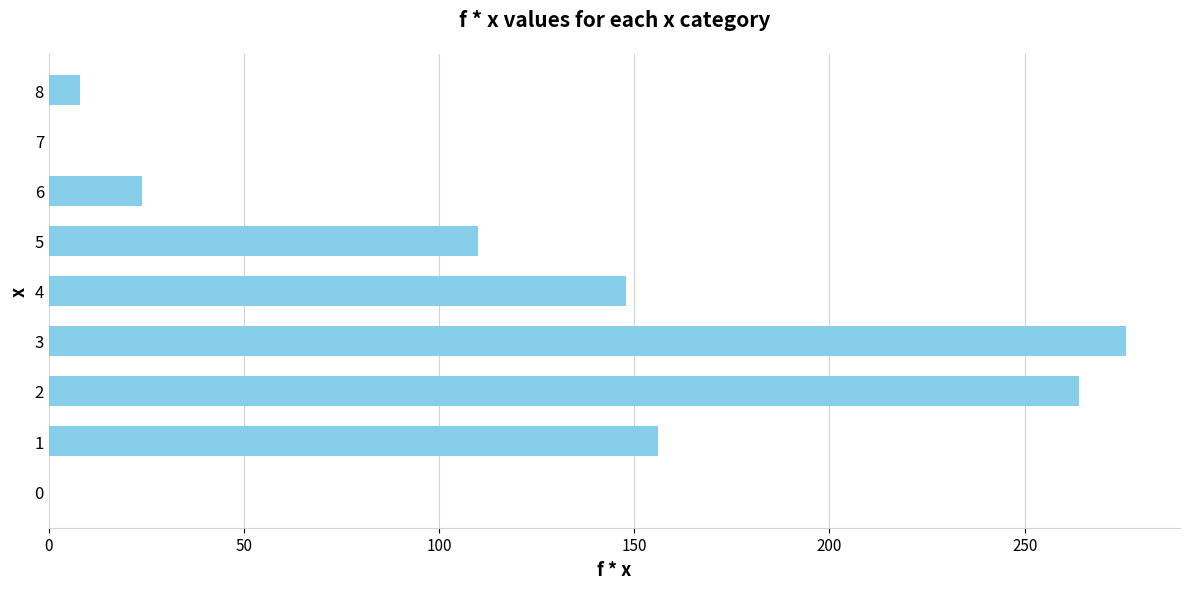

What is the greatest value displayed?

276